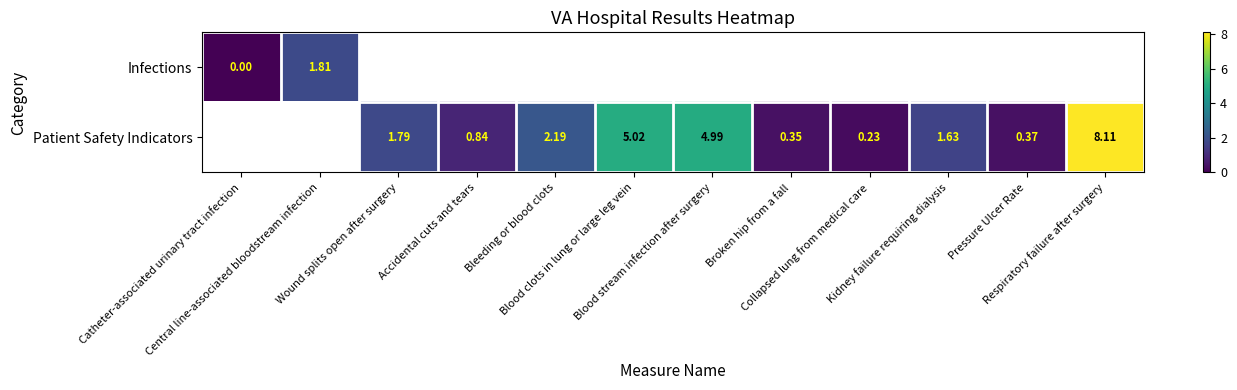

Which label corresponds to the largest value in the chart?

Respiratory failure after surgery